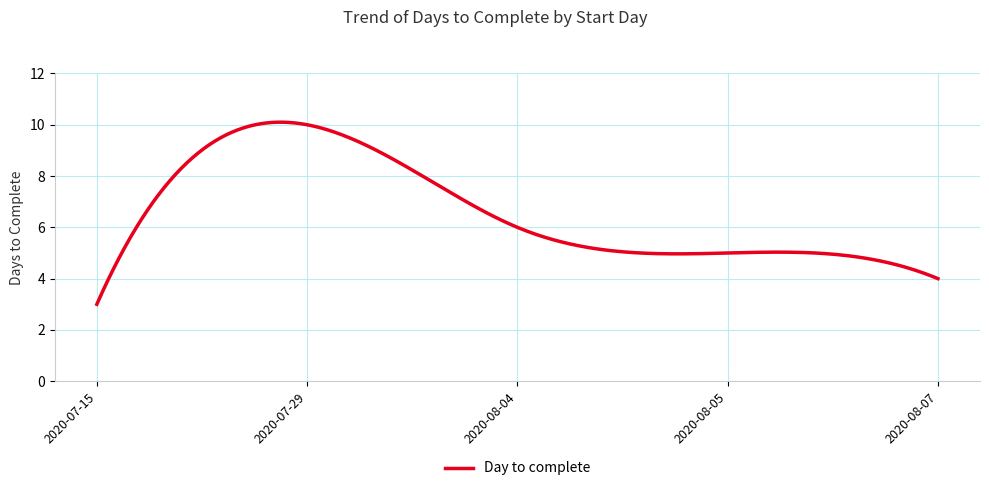

True or false: there are more than 0 points higher than both neighbors.

True